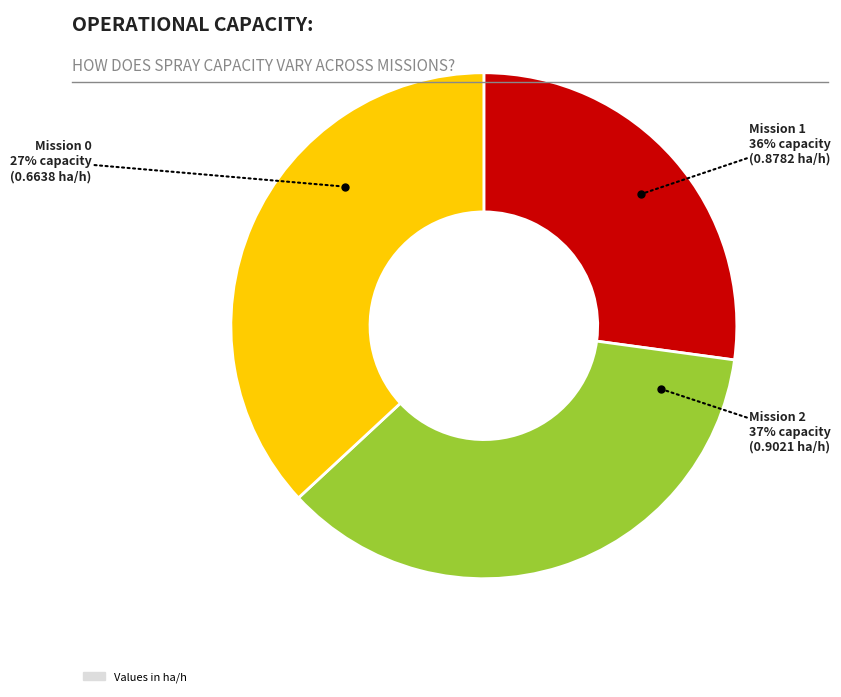

Is it true that 0 is 27% of the pie?

True